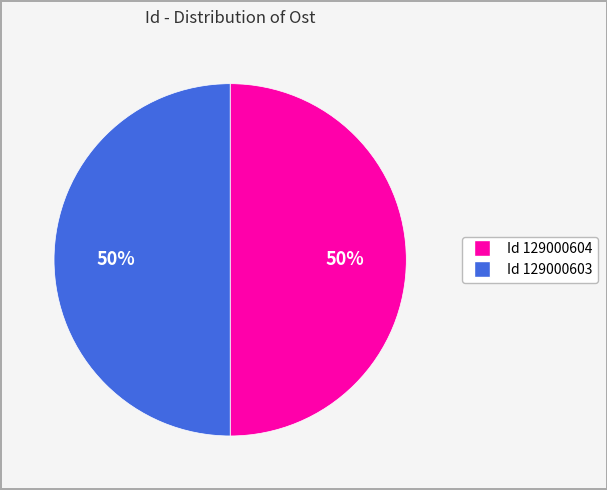

To the nearest percent, what is the average slice percentage?

50%